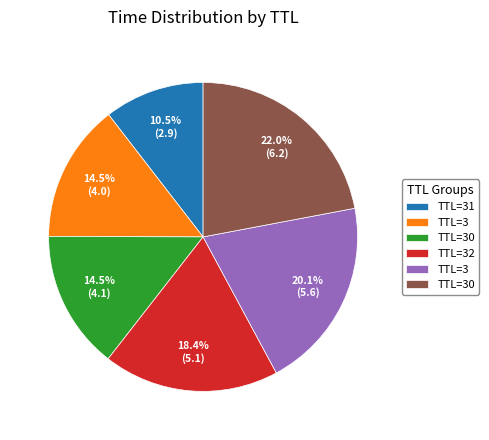

Does any single category account for the majority?

No